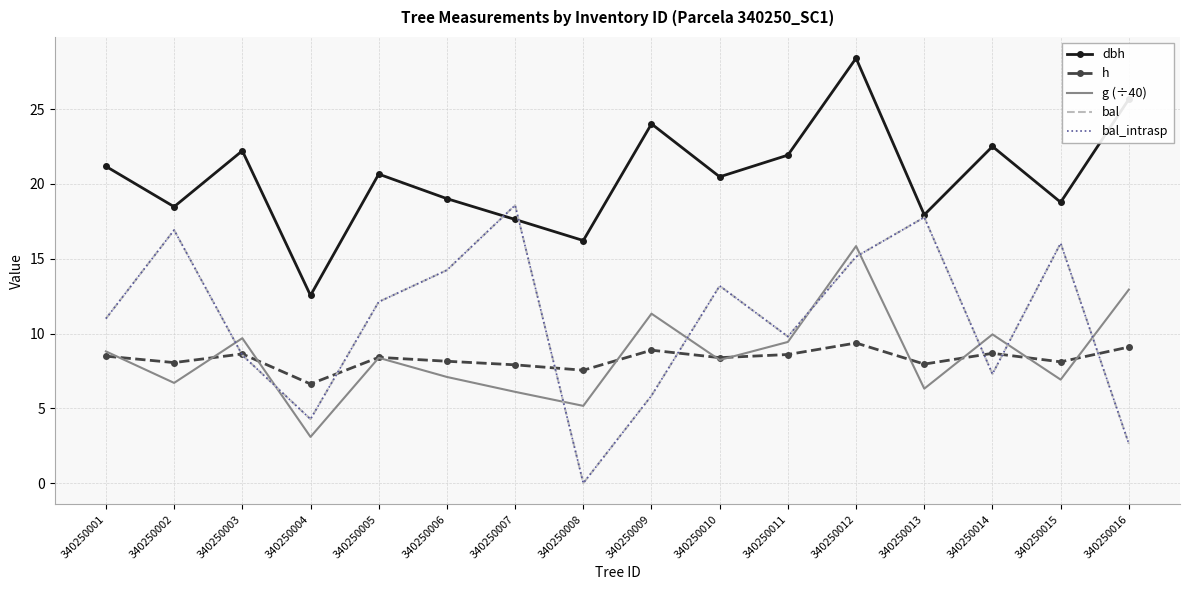

Reading left to right, list all the values displayed in this chart.

dbh: 21.2	18.5	22.2	12.6	20.7	19.0	17.6	16.2	24.0	20.5	21.9	28.4	17.9	22.5	18.8	25.7
h: 8.5	8.1	8.6	6.6	8.4	8.2	7.9	7.5	8.9	8.4	8.6	9.4	8.0	8.7	8.1	9.1
g (÷40): 8.8	6.7	9.7	3.1	8.4	7.1	6.1	5.2	11.3	8.2	9.4	15.8	6.3	9.9	6.9	12.9
bal: 11.0	16.9	8.6	4.3	12.1	14.2	18.6	0.0	5.8	13.2	9.8	15.1	17.8	7.3	16.0	2.6
bal_intrasp: 11.0	16.9	8.6	4.3	12.1	14.2	18.6	0.0	5.8	13.2	9.8	15.1	17.8	7.3	16.0	2.6